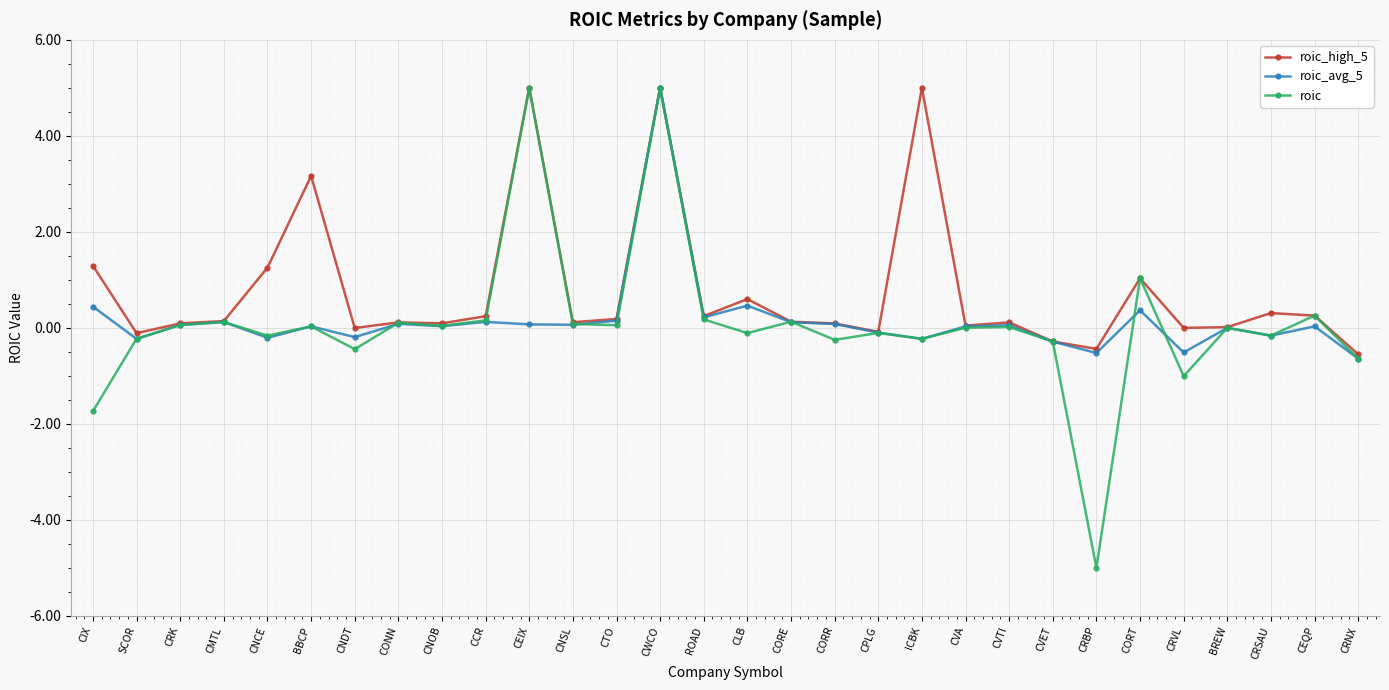

What is the difference between the roic_high_5 values at CVET and CORE?

0.4